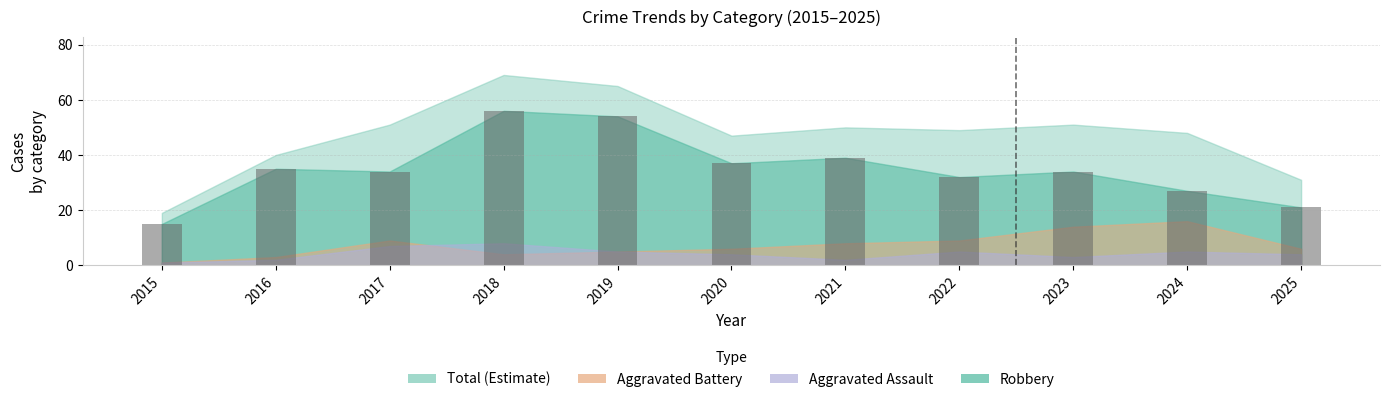

What is the sum of all values?

384